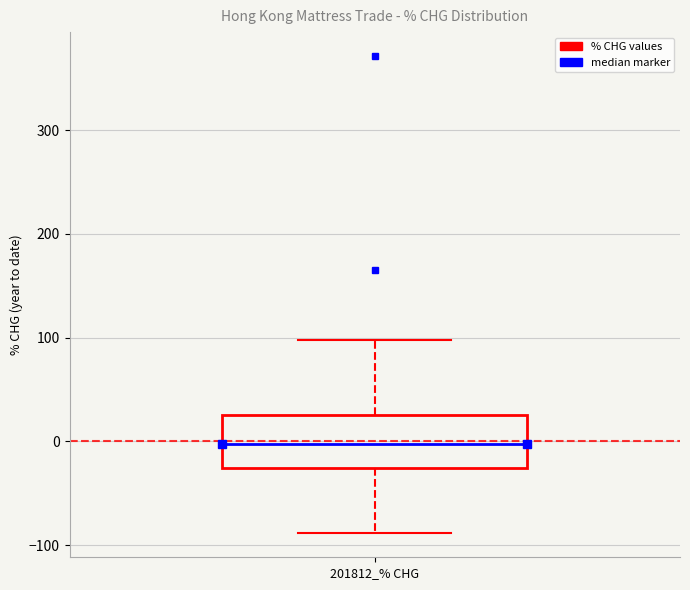

Where does the upper whisker of the box for 201812_% CHG end on the y-axis? The values are not printed on the chart, so give them approximately, as read against the axis.

100